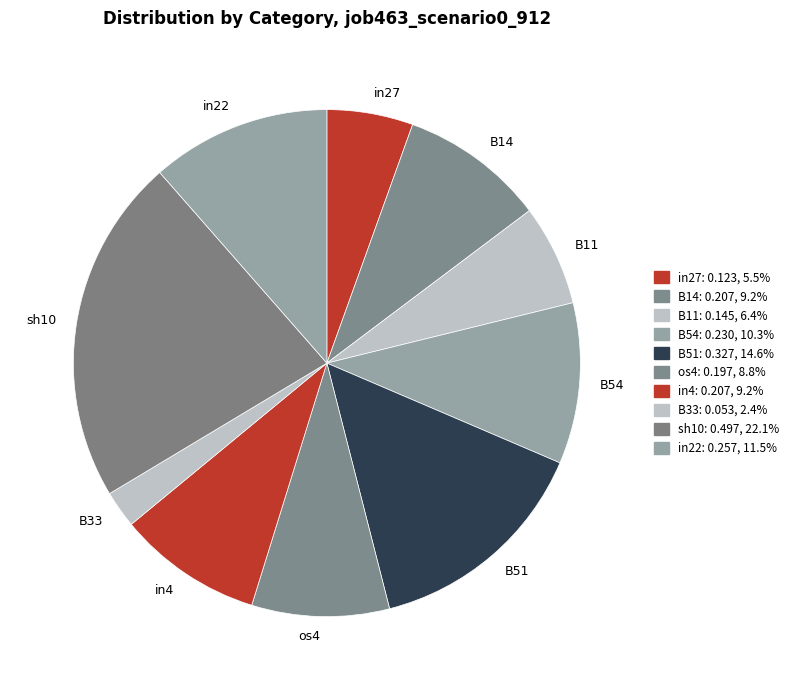

Between B51 and in27, which is larger?

B51